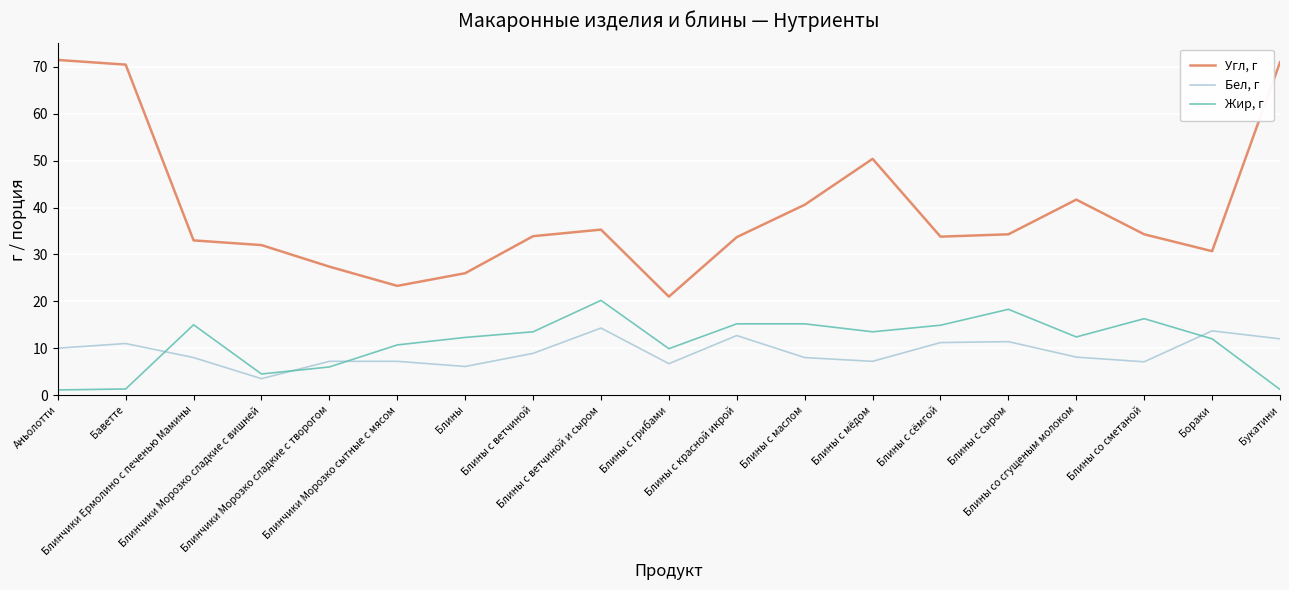

At which label does Бел, г reach its minimum?

Блинчики Морозко сладкие с вишней